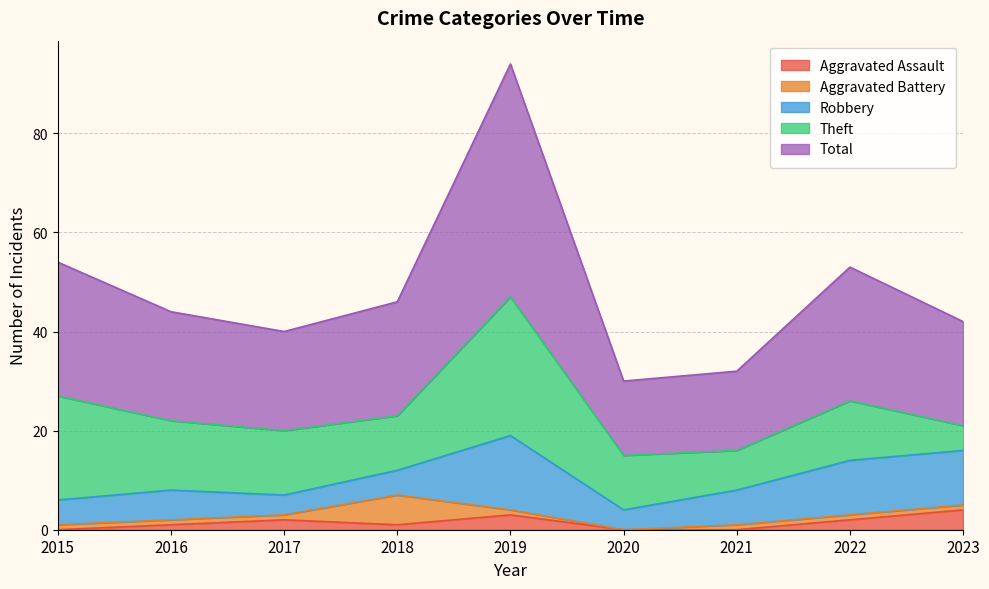

Reading left to right, list all the values displayed in this chart.

Aggravated Assault: 0	1	2	1	3	0	0	2	4
Aggravated Battery: 1	1	1	6	1	0	1	1	1
Robbery: 5	6	4	5	15	4	7	11	11
Theft: 21	14	13	11	28	11	8	12	5
Total: 27	22	20	23	47	15	16	27	21